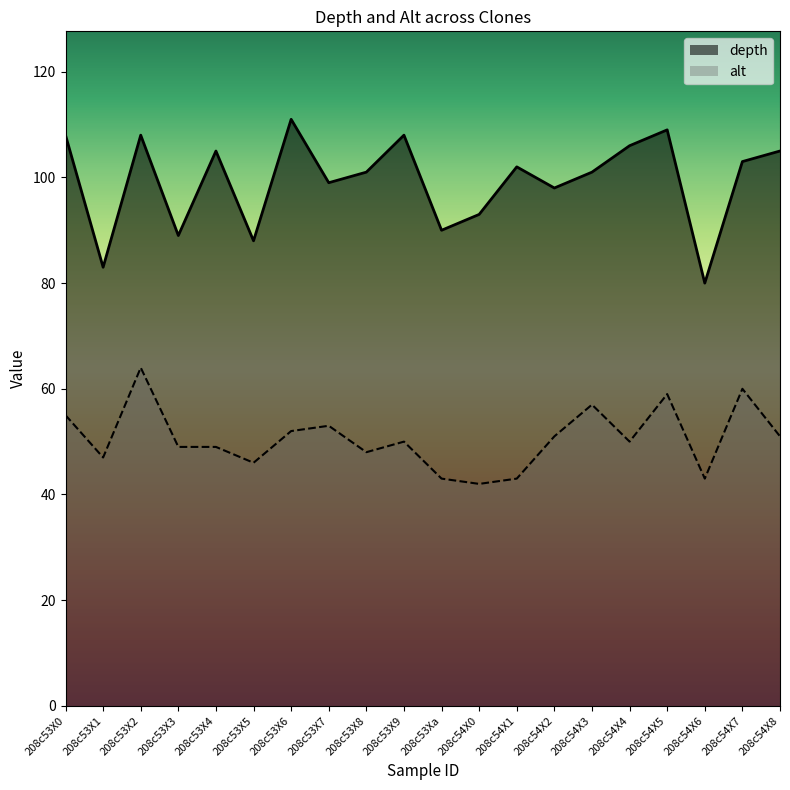

What position from the left is 208c54X1?

13